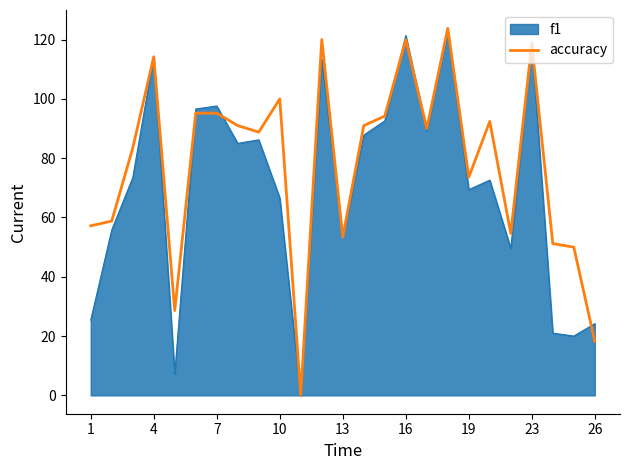

Which series has the largest total across all categories?

accuracy